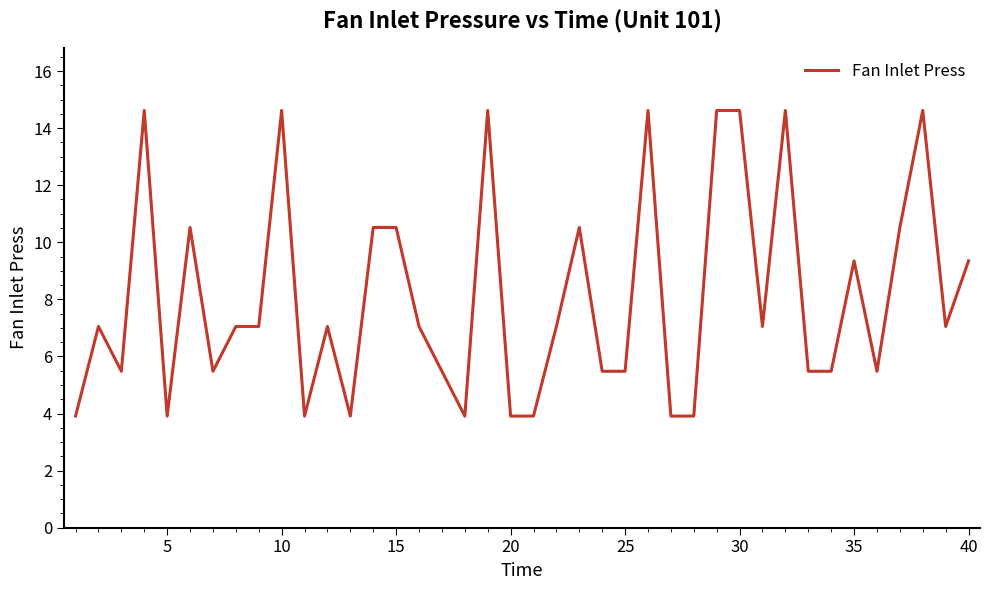

True or false: the data has more than 1 interior local peaks.

True